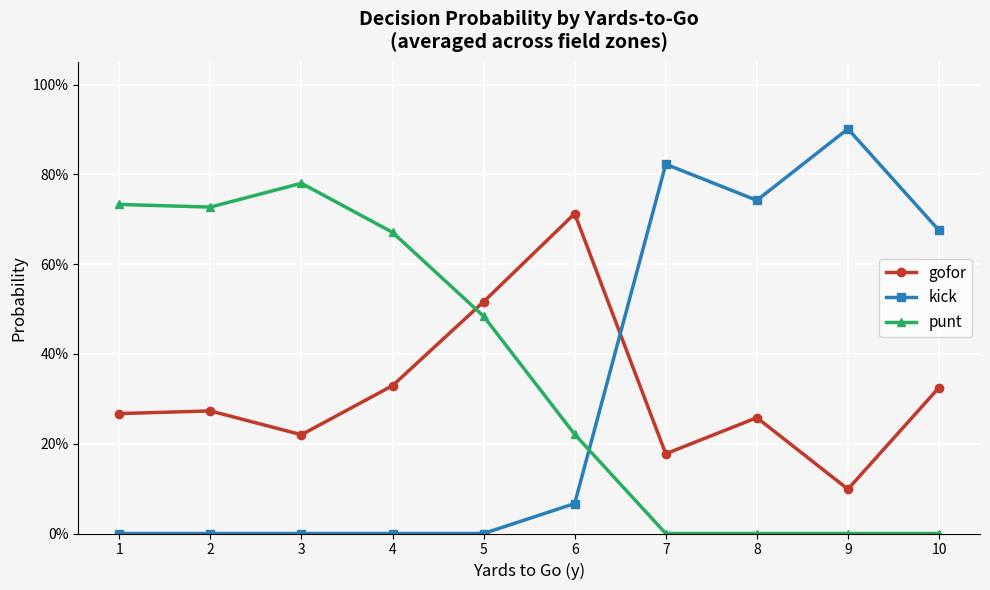

What are all the series names shown in the legend?

gofor, kick, punt